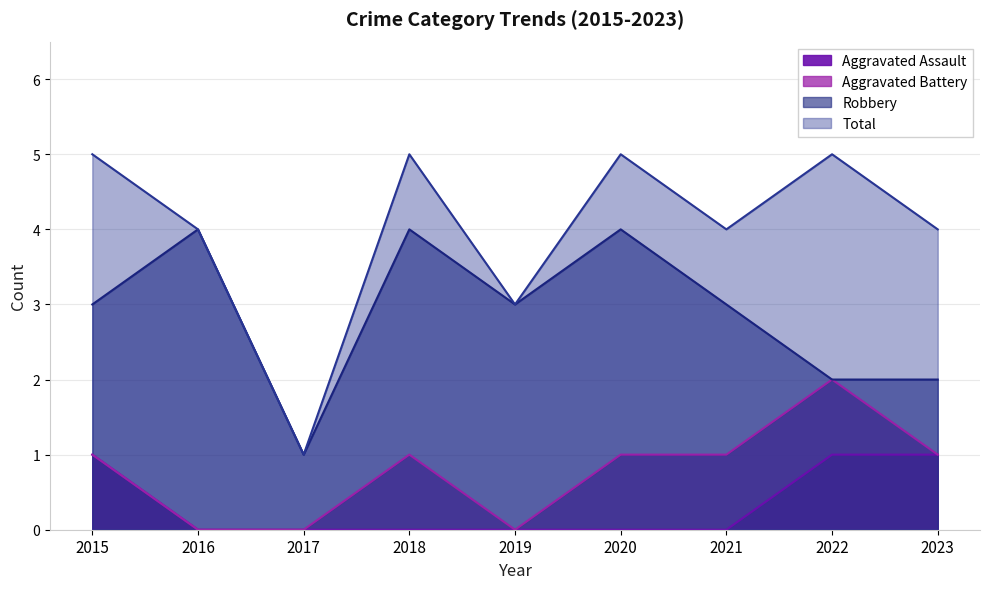

True or false: Total and Robbery cross at least once.

False